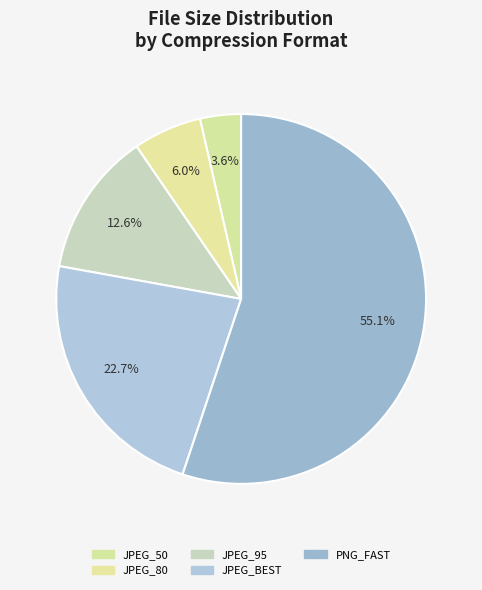

How many segments does this pie chart have?

5